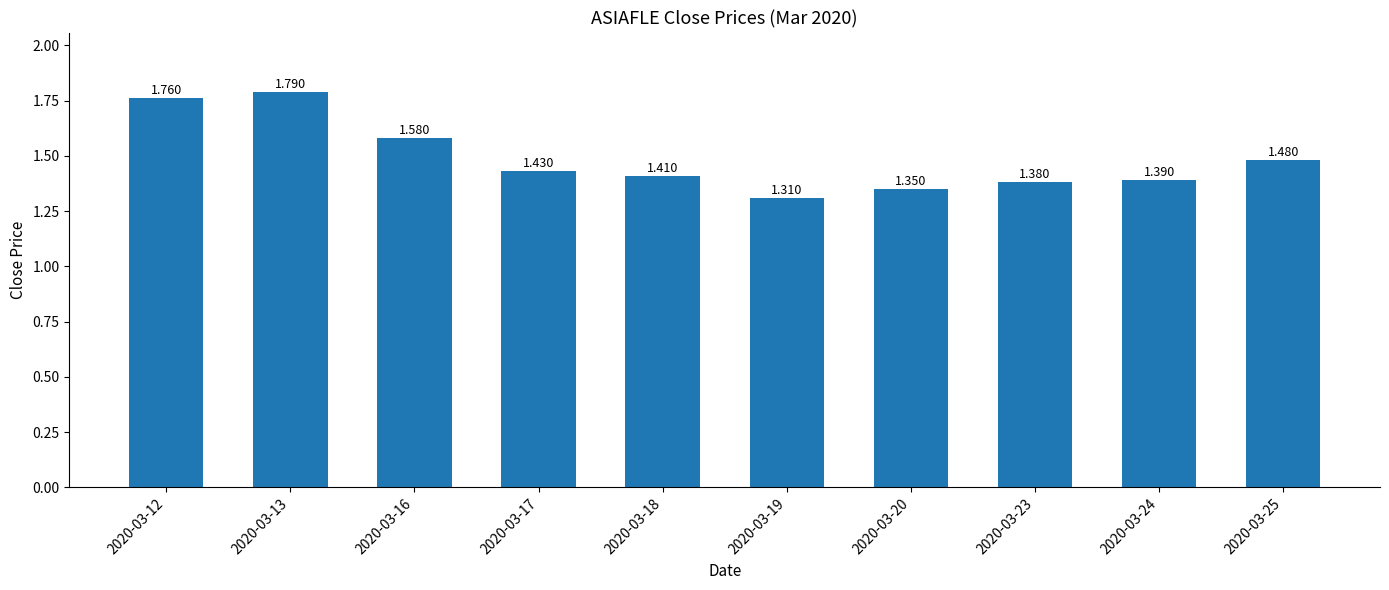

What is the sum of the values at 2020-03-16 and 2020-03-25?

3.1